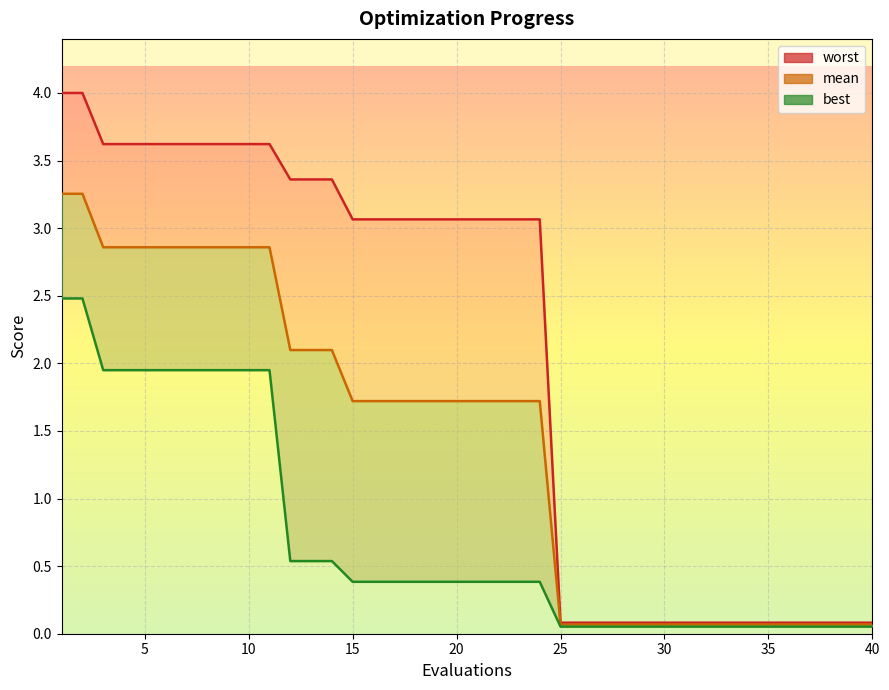

Reading left to right, transcribe all the data shown in this chart.

mean: 3.3	3.3	2.9	2.9	2.9	2.9	2.9	2.9	2.9	2.9	2.9	2.1	2.1	2.1	1.7	1.7	1.7	1.7	1.7	1.7	1.7	1.7	1.7	1.7	0.1	0.1	0.1	0.1	0.1	0.1	0.1	0.1	0.1	0.1	0.1	0.1	0.1	0.1	0.1	0.1
best: 2.5	2.5	1.9	1.9	1.9	1.9	1.9	1.9	1.9	1.9	1.9	0.5	0.5	0.5	0.4	0.4	0.4	0.4	0.4	0.4	0.4	0.4	0.4	0.4	0.1	0.1	0.1	0.1	0.1	0.1	0.1	0.1	0.1	0.1	0.1	0.1	0.1	0.1	0.1	0.1
worst: 4.0	4.0	3.6	3.6	3.6	3.6	3.6	3.6	3.6	3.6	3.6	3.4	3.4	3.4	3.1	3.1	3.1	3.1	3.1	3.1	3.1	3.1	3.1	3.1	0.1	0.1	0.1	0.1	0.1	0.1	0.1	0.1	0.1	0.1	0.1	0.1	0.1	0.1	0.1	0.1